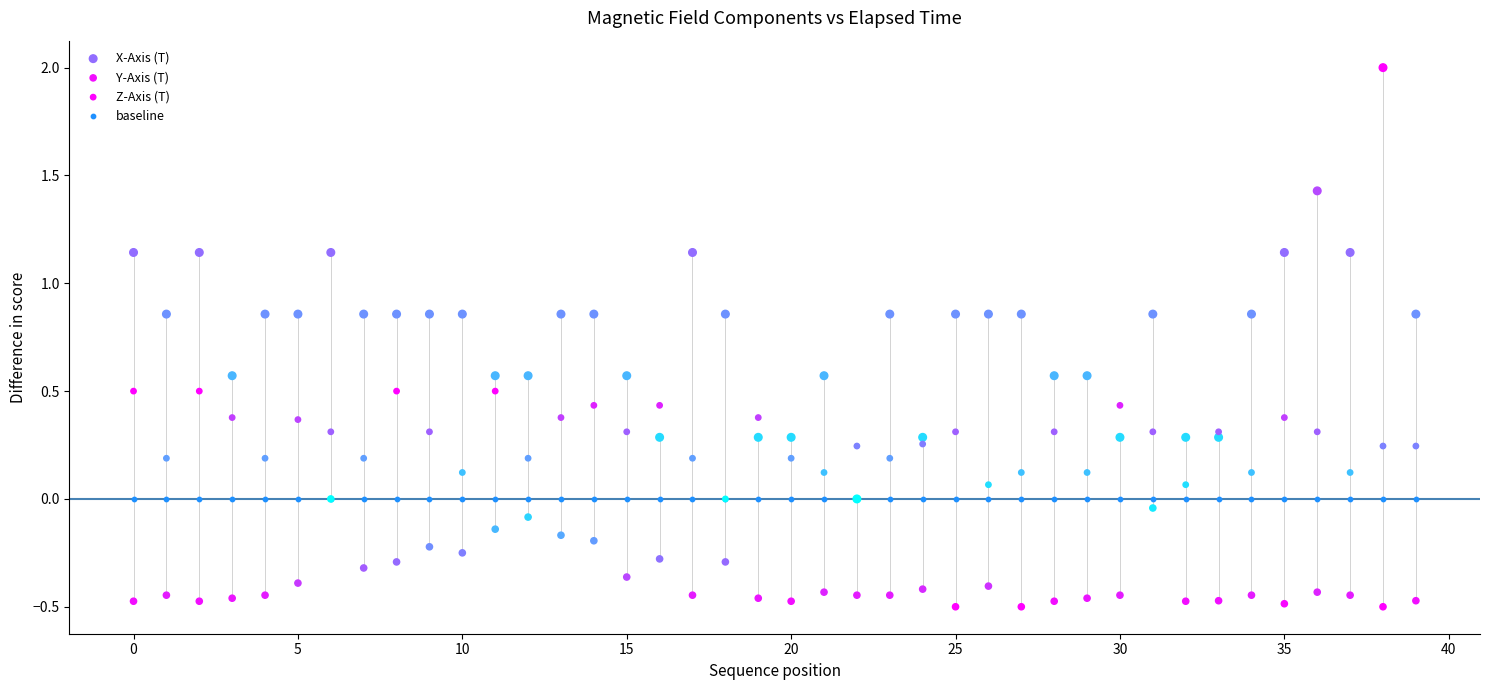

Which series contains the lowest Y value?

Y-Axis (T)